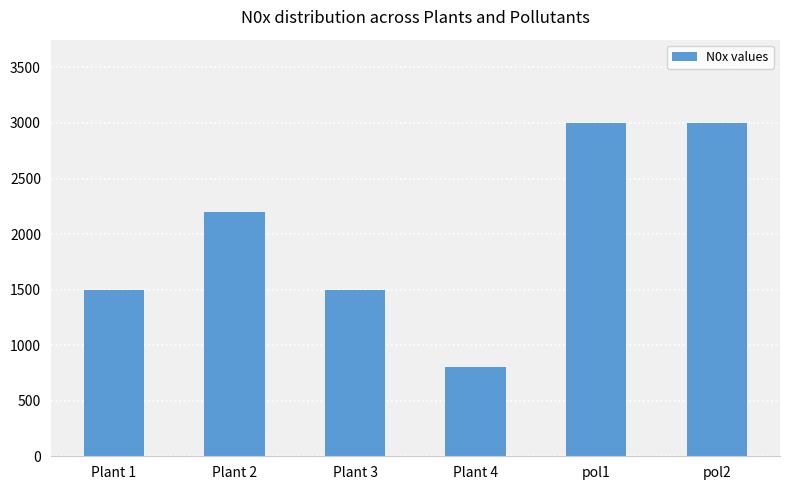

What is the difference between the values at pol2 and Plant 4?

2200